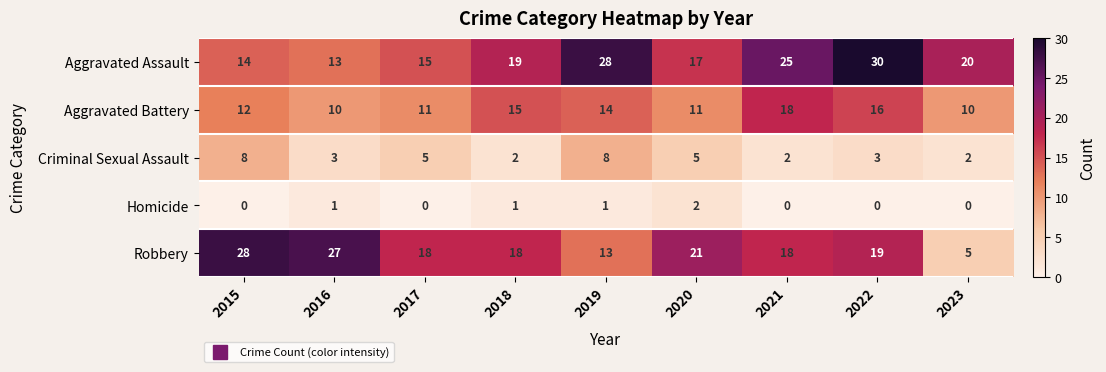

How many values in the Robbery series are below 18?

2